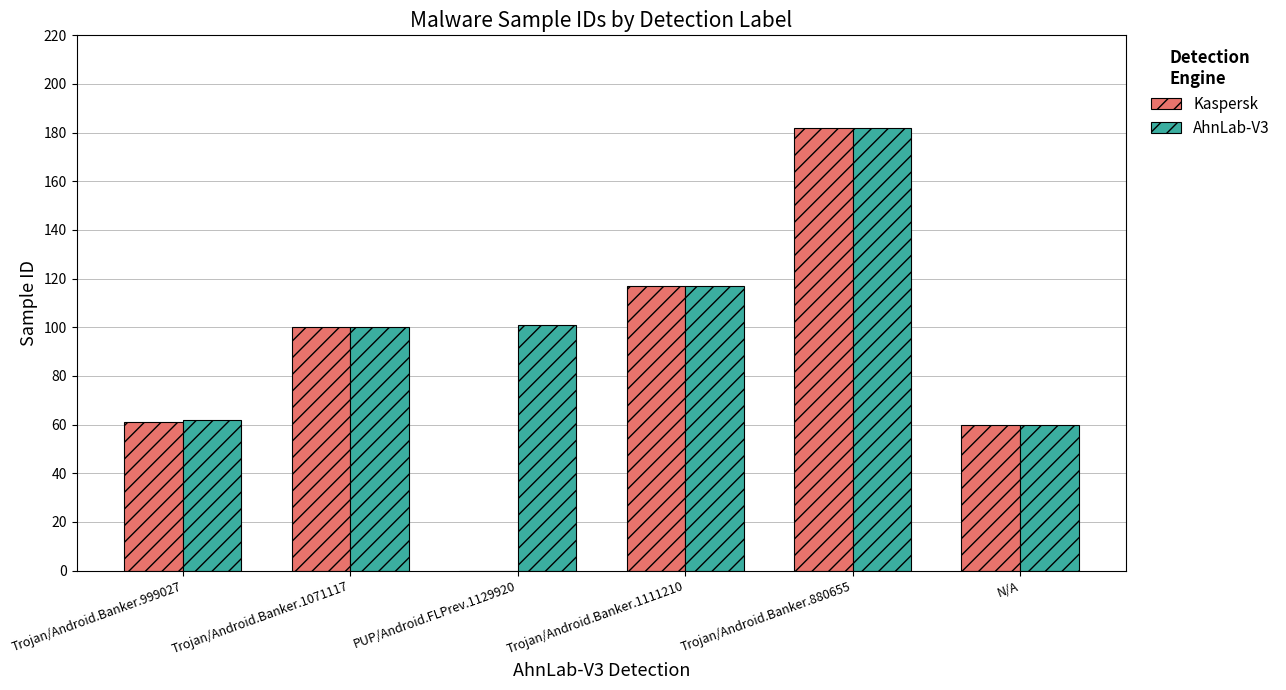

What is the sum of all AhnLab-V3 values?

622